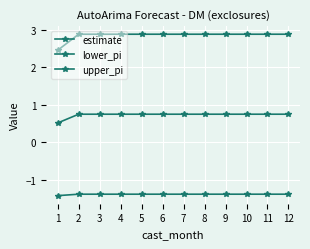

True or false: lower_pi and estimate cross at least once.

False